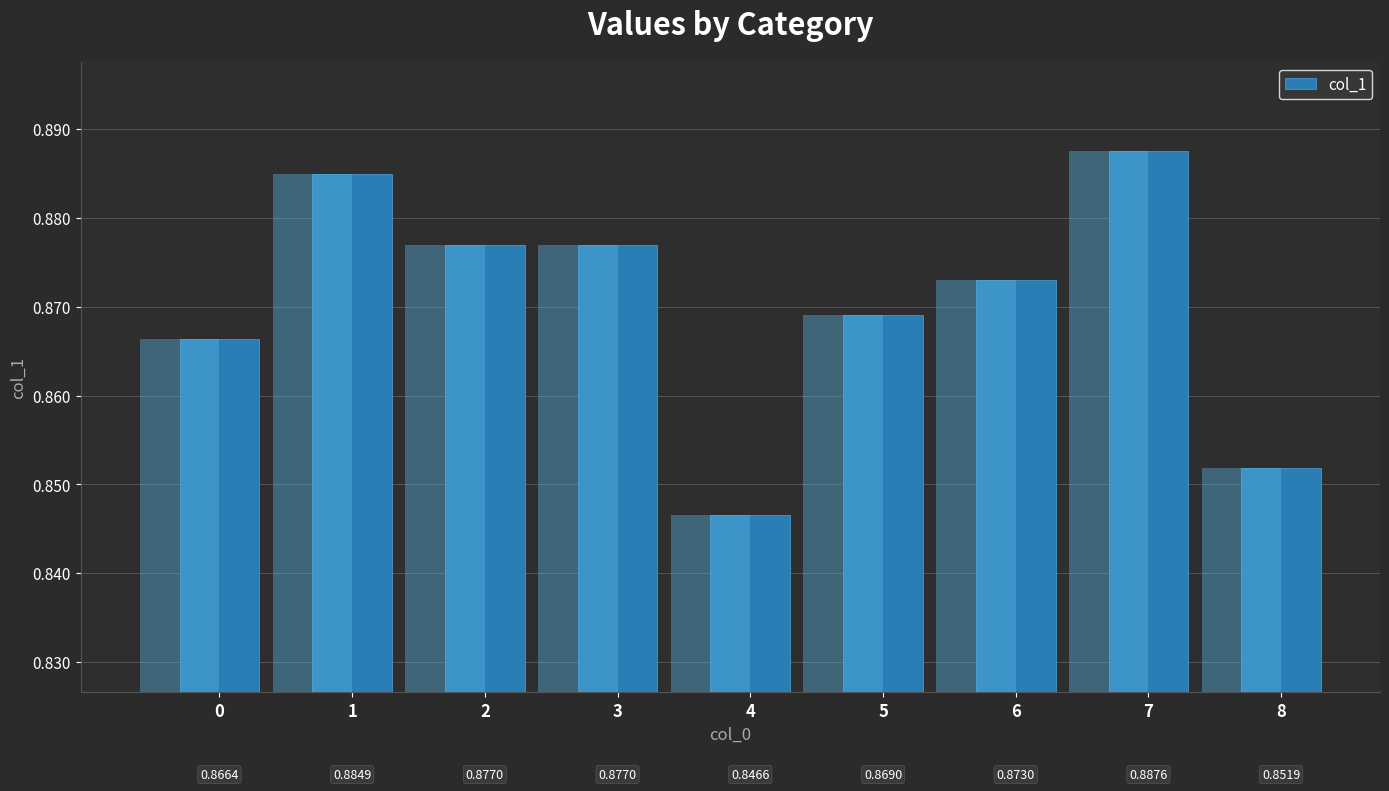

What is the average value?

0.9